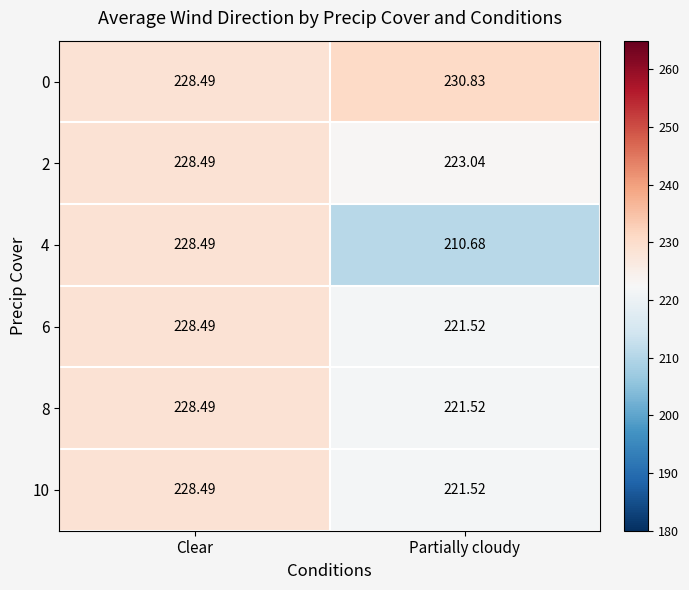

Where is 8 nearest to the value 225?

Partially cloudy